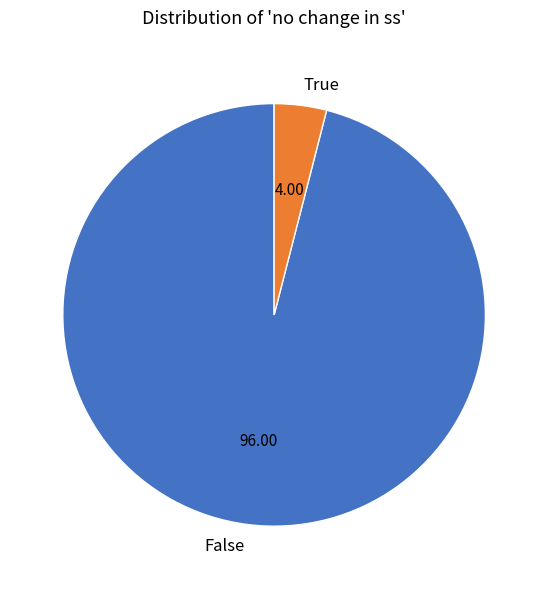

What is the smallest slice in the pie chart?

True